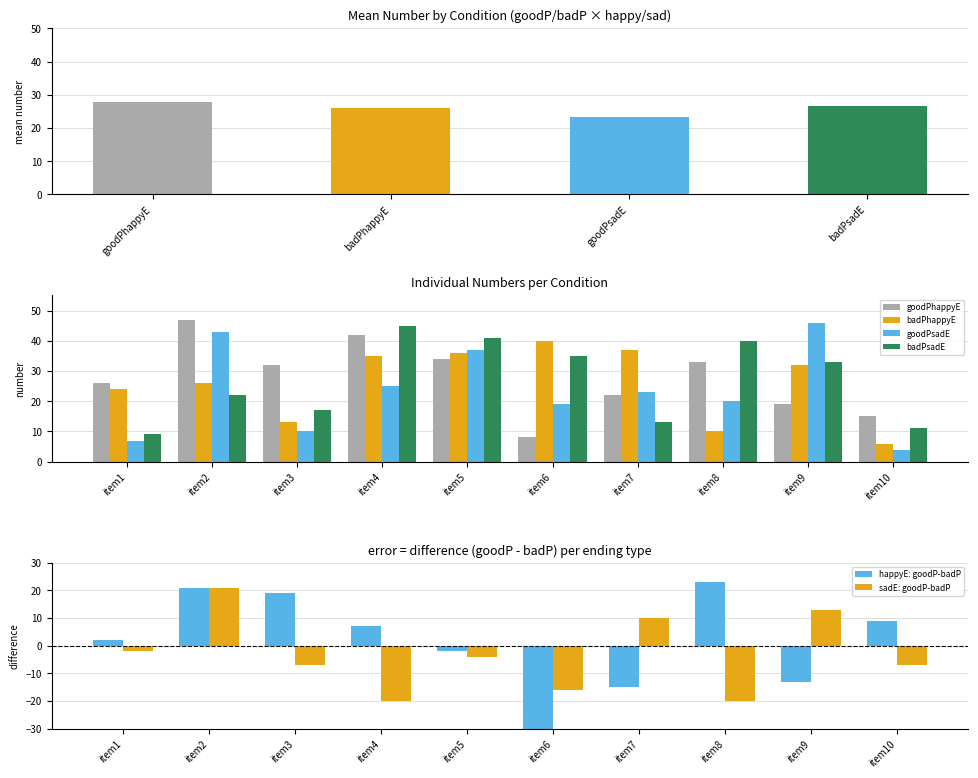

Which series has the largest total across all categories?

goodPhappyE